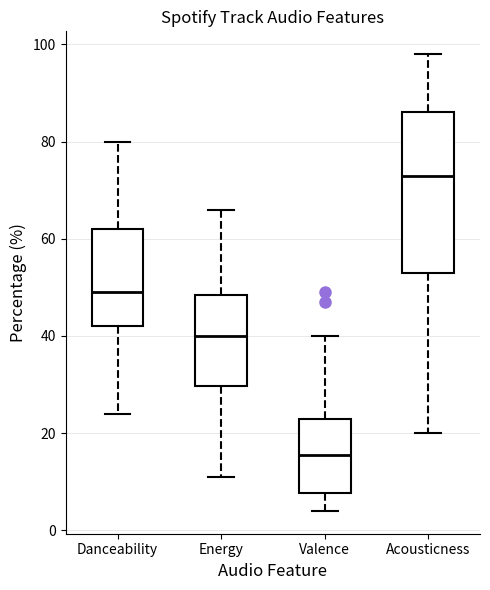

Comparing the boxes themselves (not the whiskers), which one is the tallest?

Acousticness